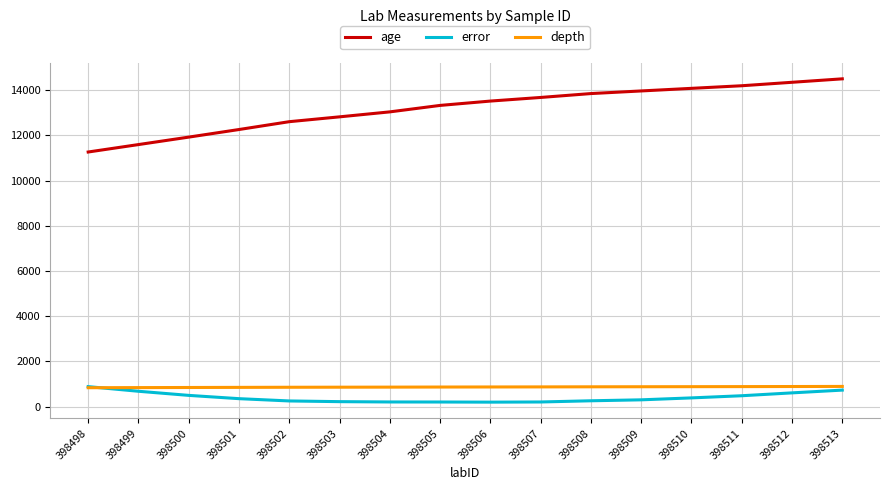

Rank the series at 398504 from lowest to highest value.

error, depth, age